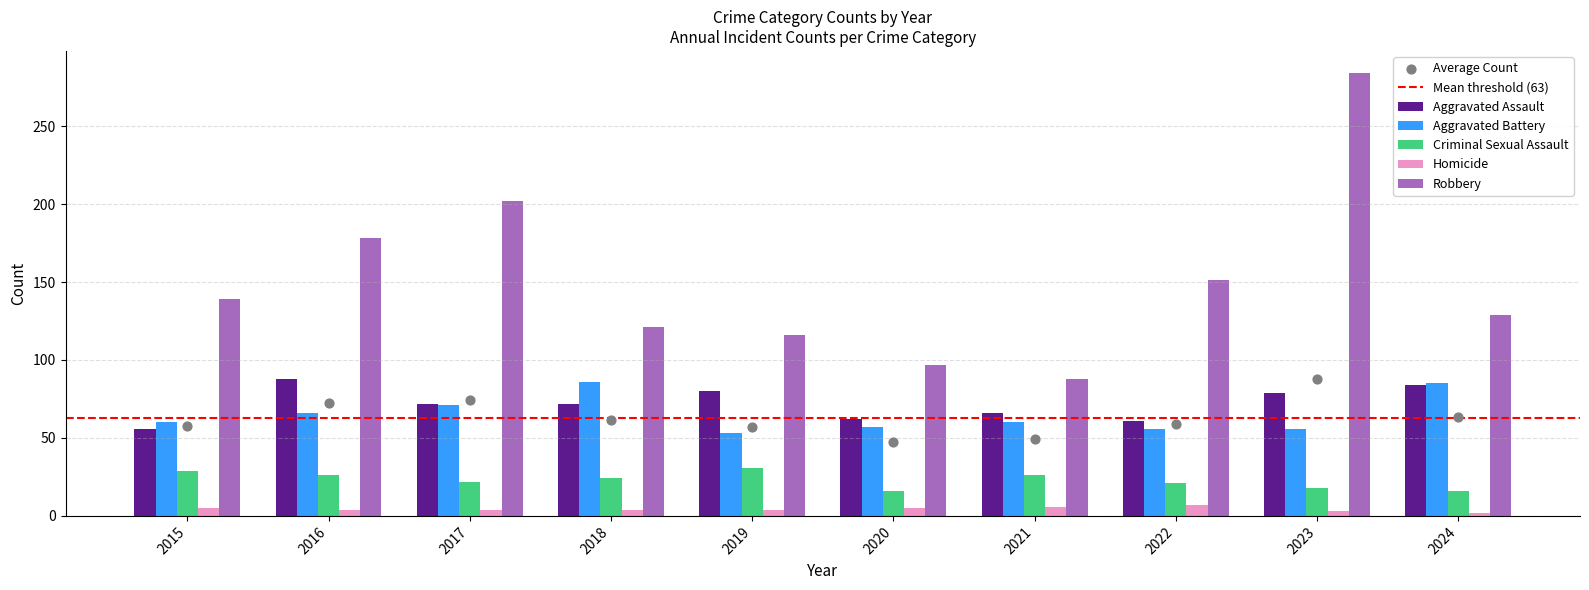

Which series has the largest Y range (max minus min)?

Robbery